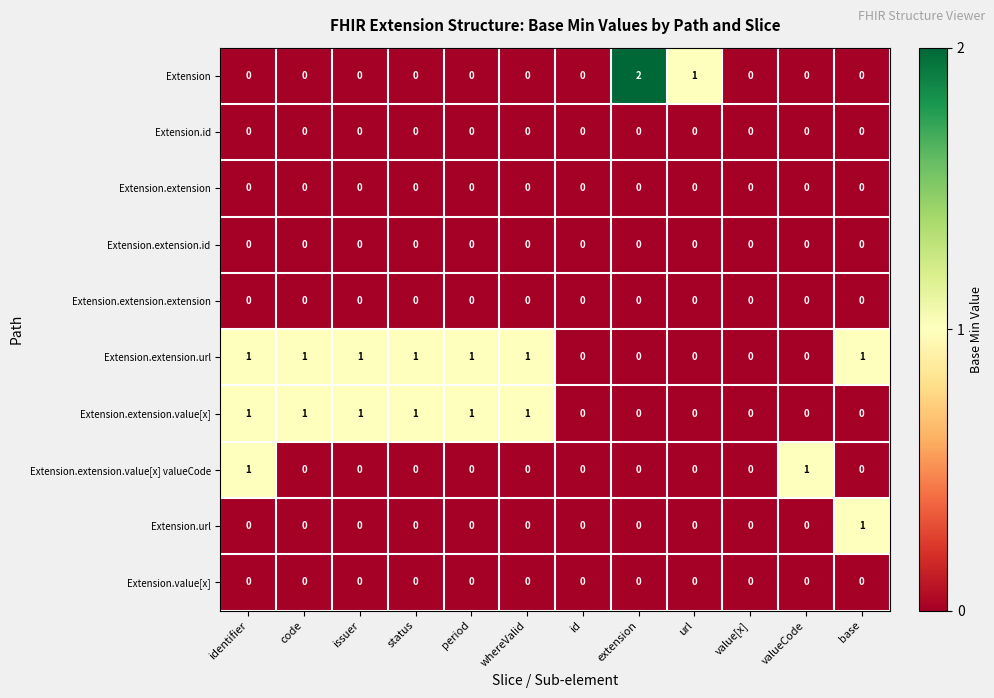

Which series has the largest total across all categories?

Extension.extension.url